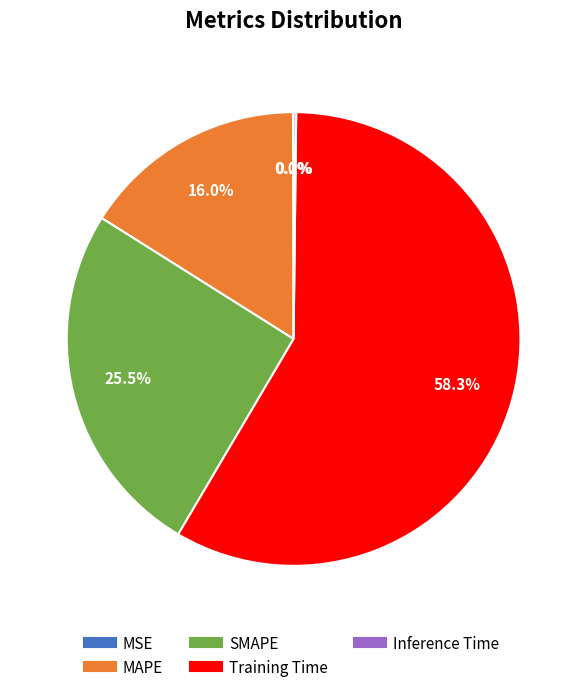

To the nearest percent, what is the difference between the MAPE and Training Time slice percentages?

42%